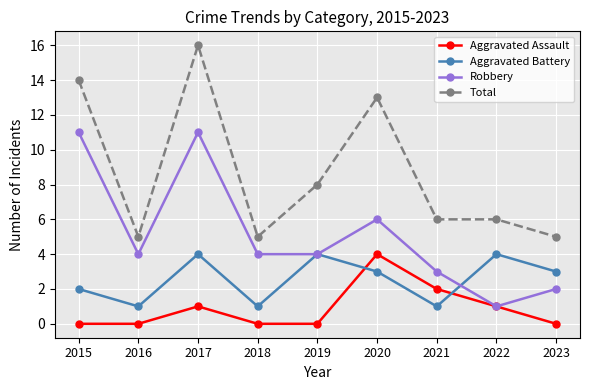

Is it true that Aggravated Assault equals 4 at 2020?

True